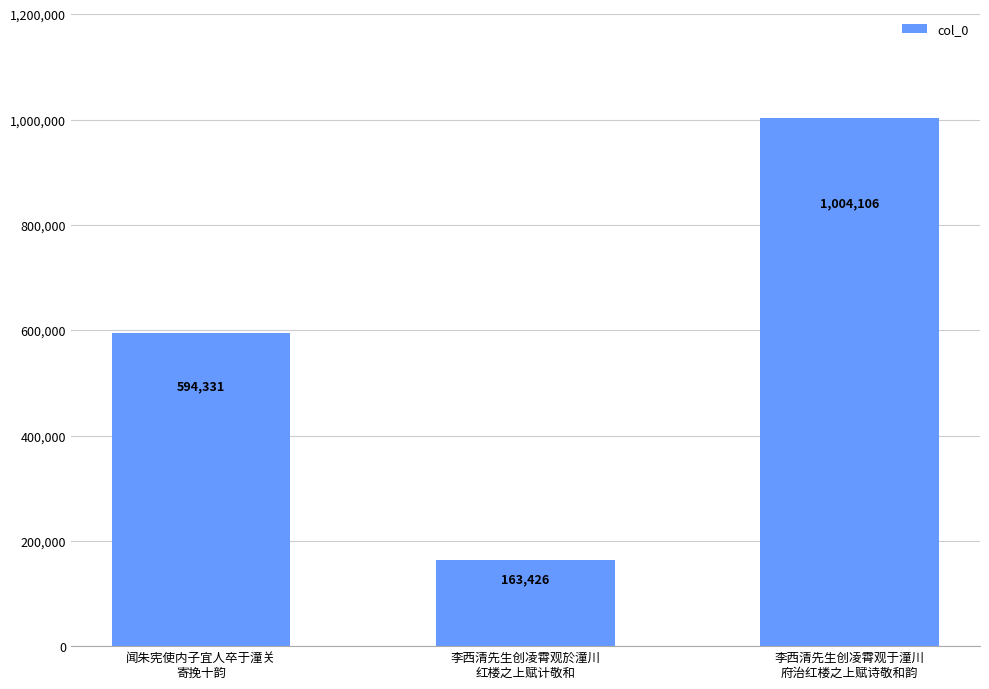

How many data points are less than 594331?

1